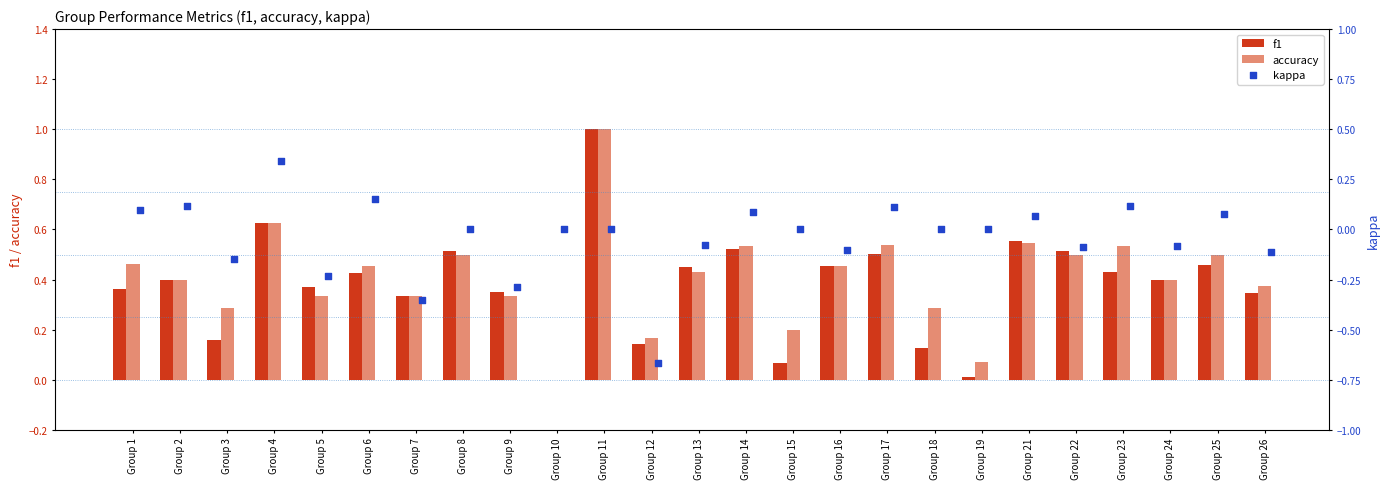

The value of accuracy at Group 21 is 0.9. True or false?

False